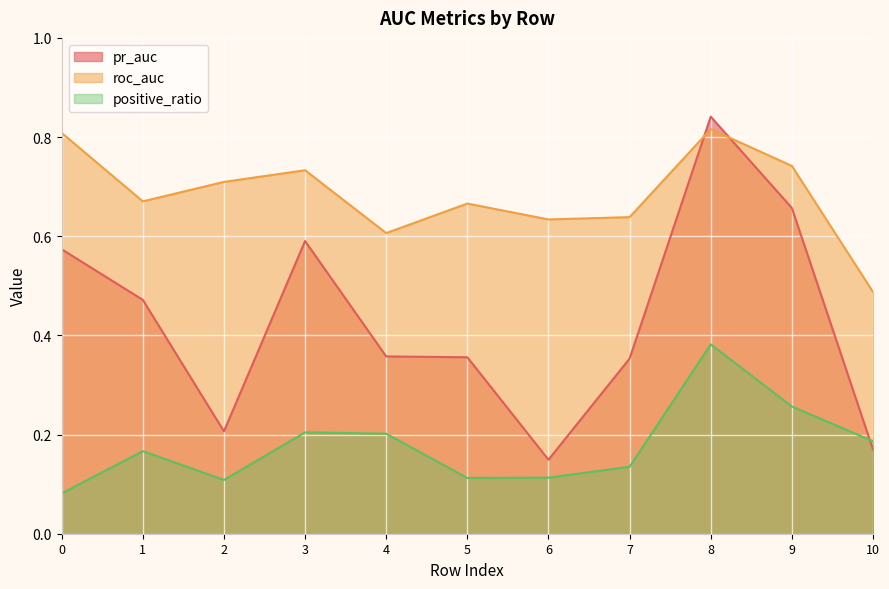

True or false: roc_auc and pr_auc intersect in this chart.

True